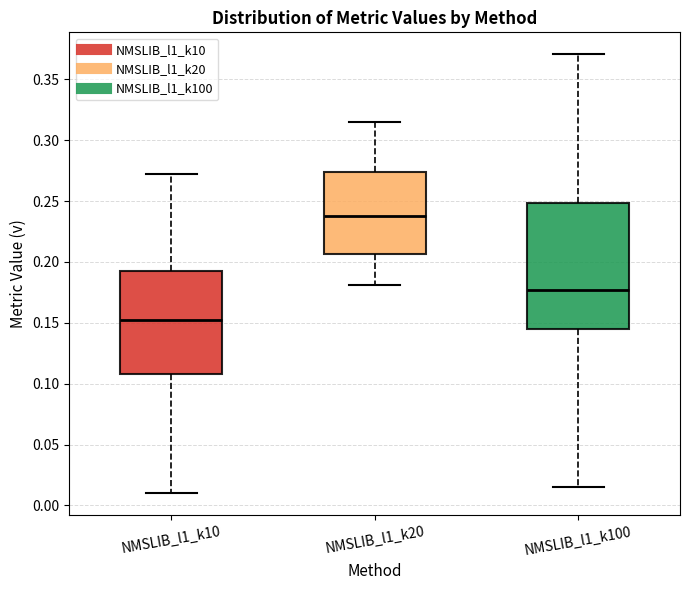

Reading left to right, read every box against the y-axis: the position of its median line, the range the box covers, and the ends of its whiskers. The values are not printed on the chart, so give them approximately, as read against the axis.

NMSLIB_l1_k10: median 0.155, box 0.110 to 0.195, whiskers 0.010 to 0.270
NMSLIB_l1_k20: median 0.235, box 0.205 to 0.275, whiskers 0.180 to 0.315
NMSLIB_l1_k100: median 0.175, box 0.145 to 0.250, whiskers 0.015 to 0.370